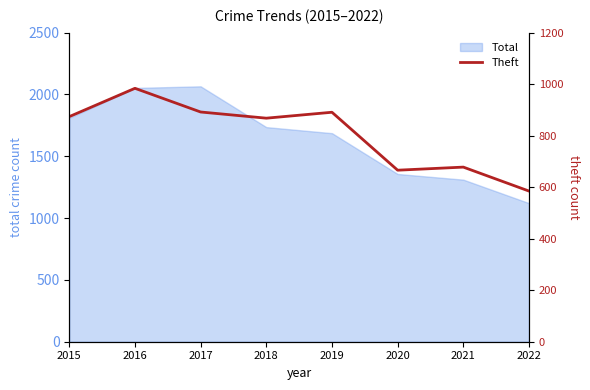

Is it true that Total equals 3652 at 2017?

False